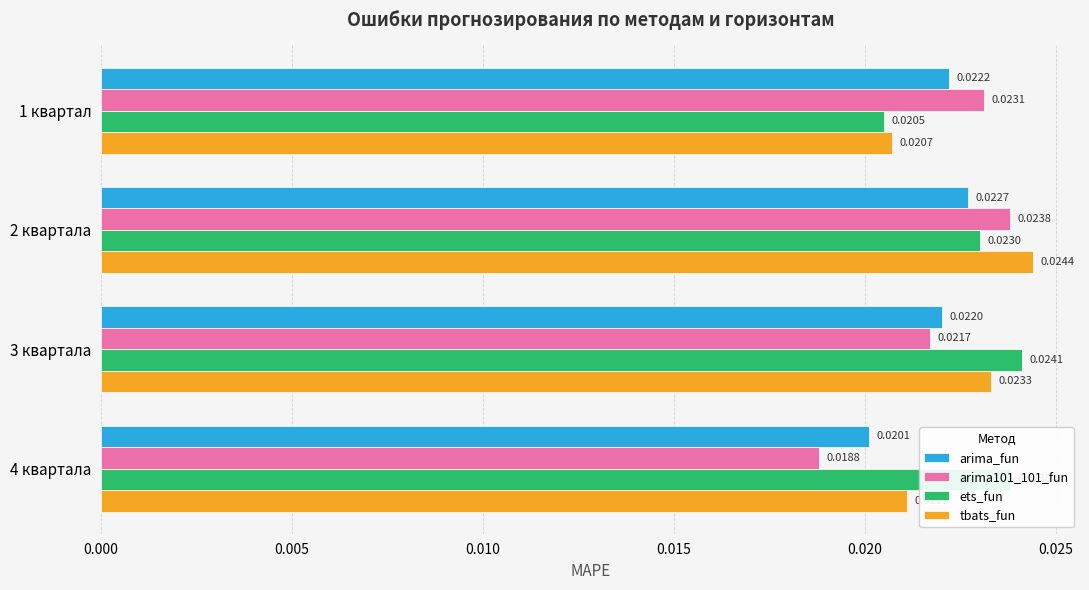

At which category is the sum across all series the highest?

2 квартала